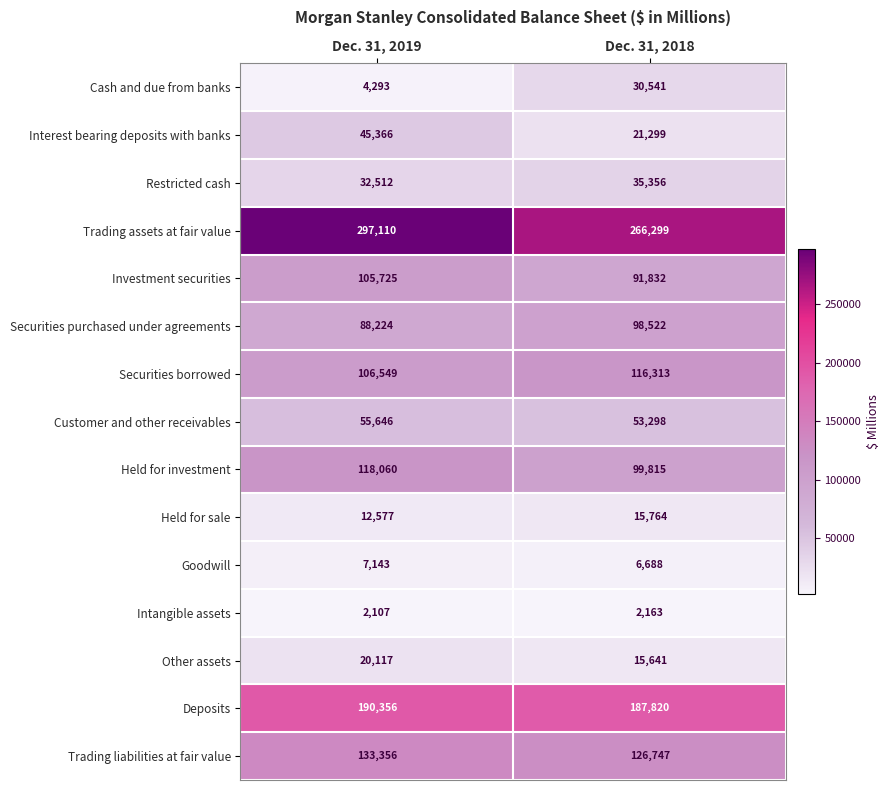

Which series has the largest total across all categories?

Trading assets at fair value